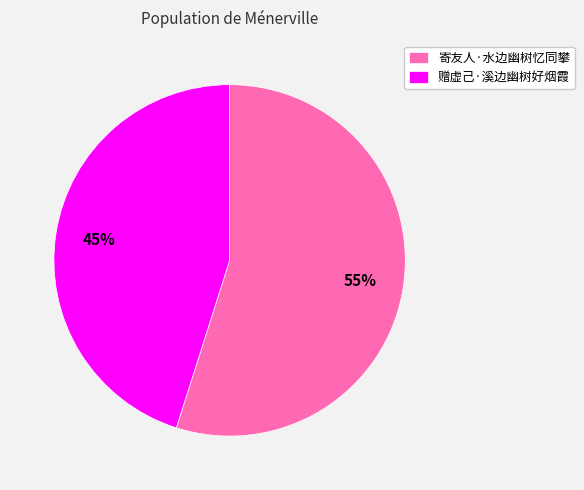

What is the smallest slice in the pie chart?

赠虚己·溪边幽树好烟霞